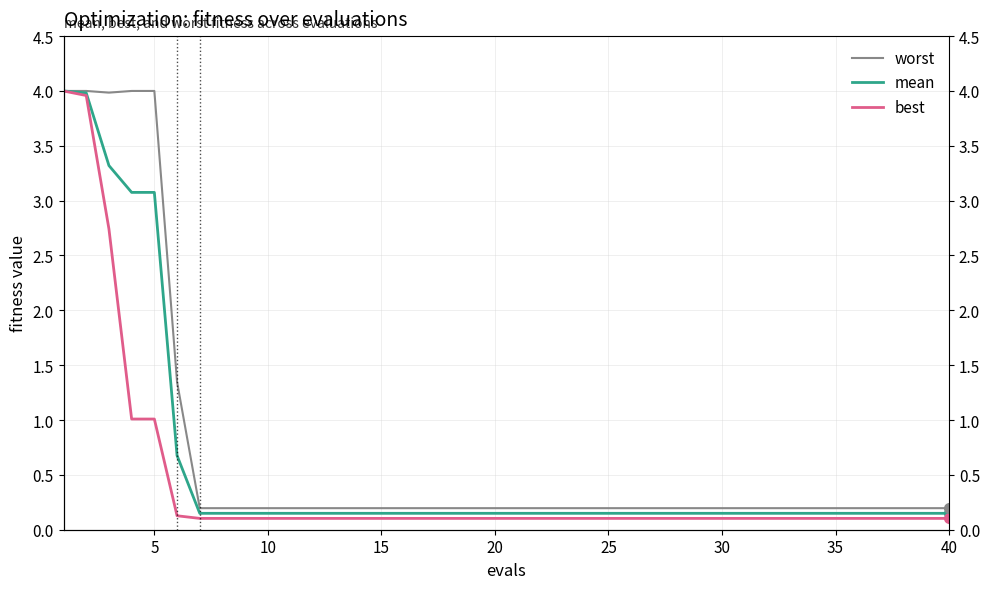

Reading left to right, list all the values displayed in this chart.

worst: 4.0	4.0	4.0	4.0	4.0	1.3	0.2	0.2	0.2	0.2	0.2	0.2	0.2	0.2	0.2	0.2	0.2	0.2	0.2	0.2	0.2	0.2	0.2	0.2	0.2	0.2	0.2	0.2	0.2	0.2	0.2	0.2	0.2	0.2	0.2	0.2	0.2	0.2	0.2	0.2
mean: 4.0	4.0	3.3	3.1	3.1	0.7	0.1	0.1	0.1	0.1	0.1	0.1	0.1	0.1	0.1	0.1	0.1	0.1	0.1	0.1	0.1	0.1	0.1	0.1	0.1	0.1	0.1	0.1	0.1	0.1	0.1	0.1	0.1	0.1	0.1	0.1	0.1	0.1	0.1	0.1
best: 4.0	4.0	2.7	1.0	1.0	0.1	0.1	0.1	0.1	0.1	0.1	0.1	0.1	0.1	0.1	0.1	0.1	0.1	0.1	0.1	0.1	0.1	0.1	0.1	0.1	0.1	0.1	0.1	0.1	0.1	0.1	0.1	0.1	0.1	0.1	0.1	0.1	0.1	0.1	0.1